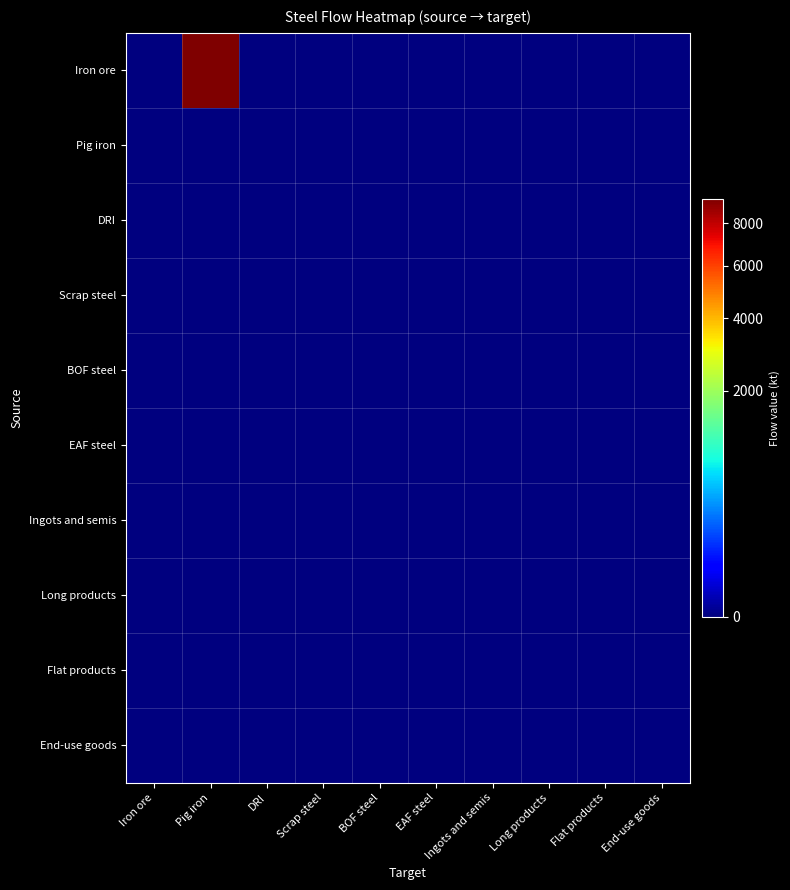

Which series has the largest total across all categories?

Iron ore